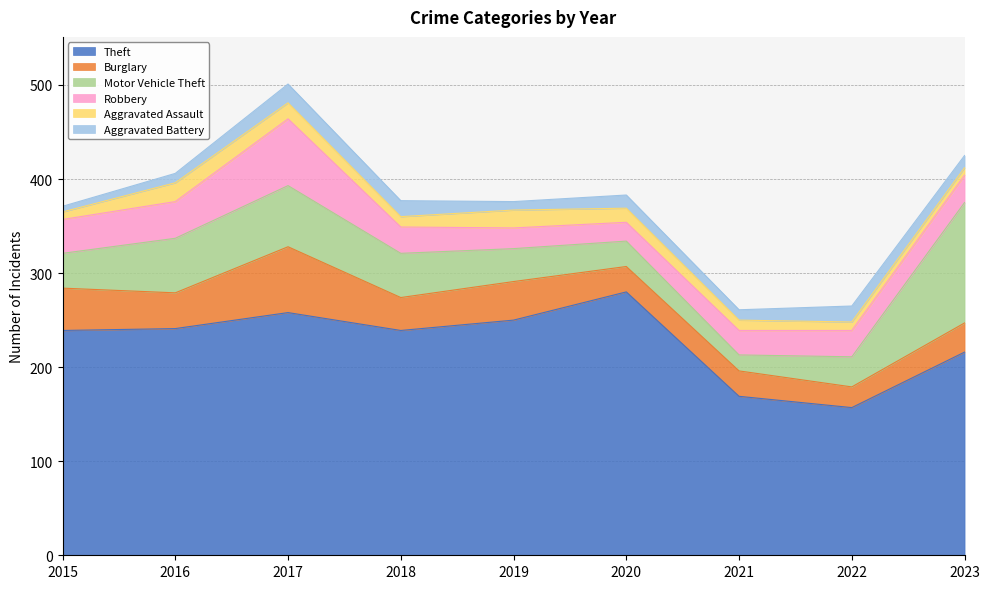

What are all the series names shown in the legend?

Theft, Burglary, Motor Vehicle Theft, Robbery, Aggravated Assault, Aggravated Battery